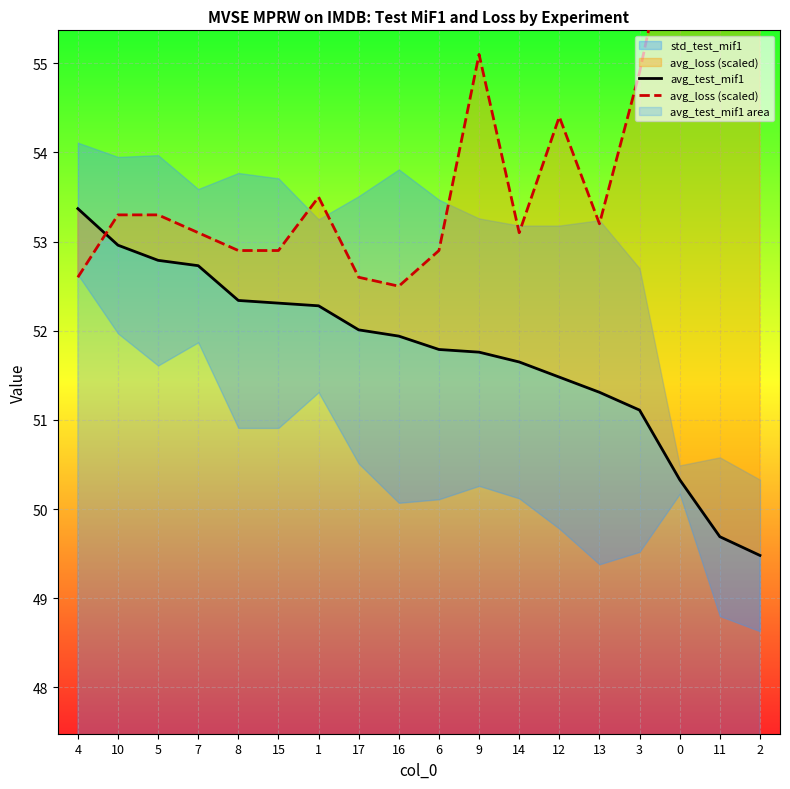

Which series ends up on top after the final intersection of avg_loss (scaled) and avg_test_mif1?

avg_loss (scaled)